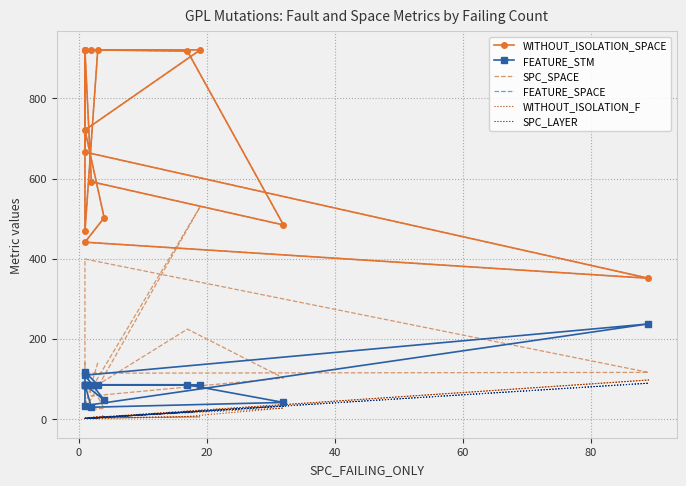

True or false: WITHOUT_ISOLATION_SPACE has more than 2 interior local peaks.

False